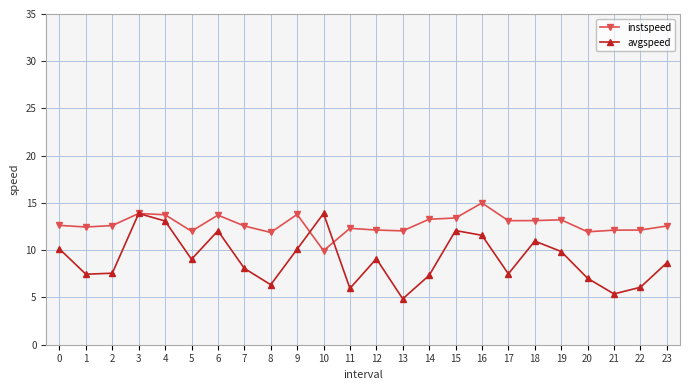

The avgspeed series shows 9.0 at 5. True or false?

True